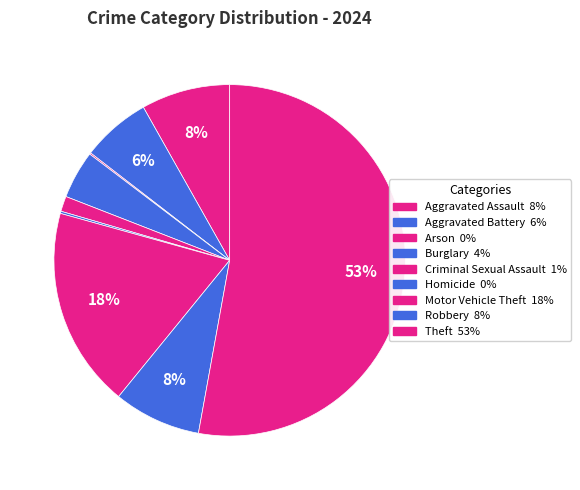

Is it true that Aggravated Battery is 18% of the pie?

False